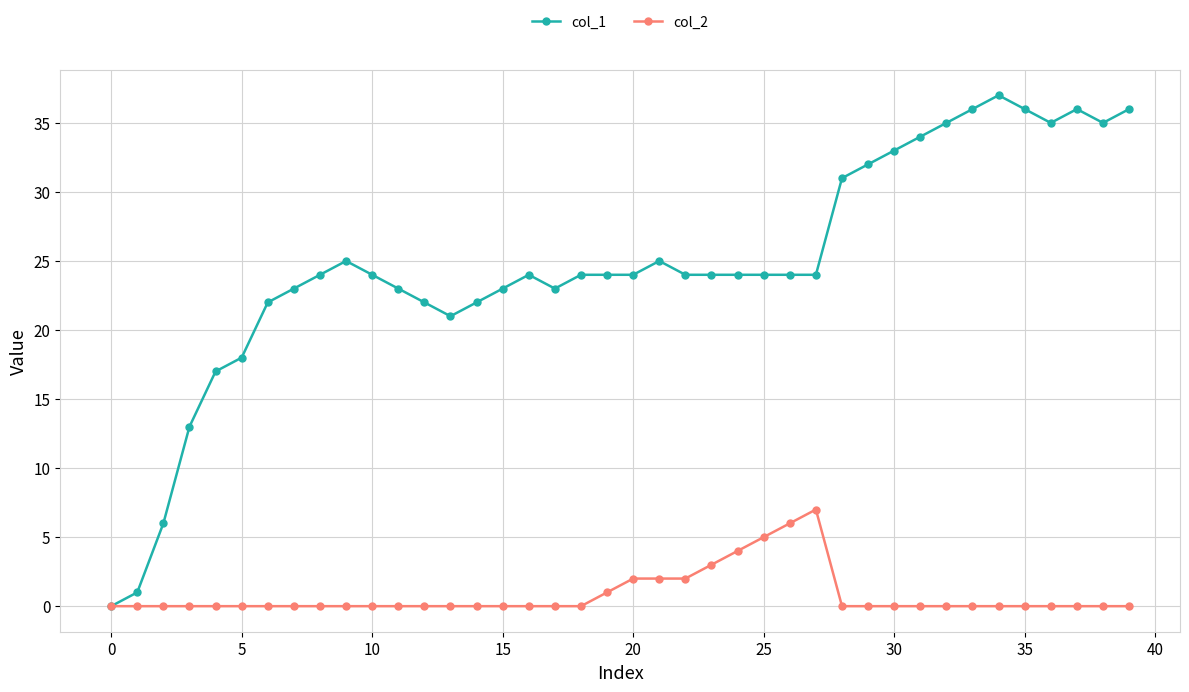

How many distinct data groups are displayed?

2